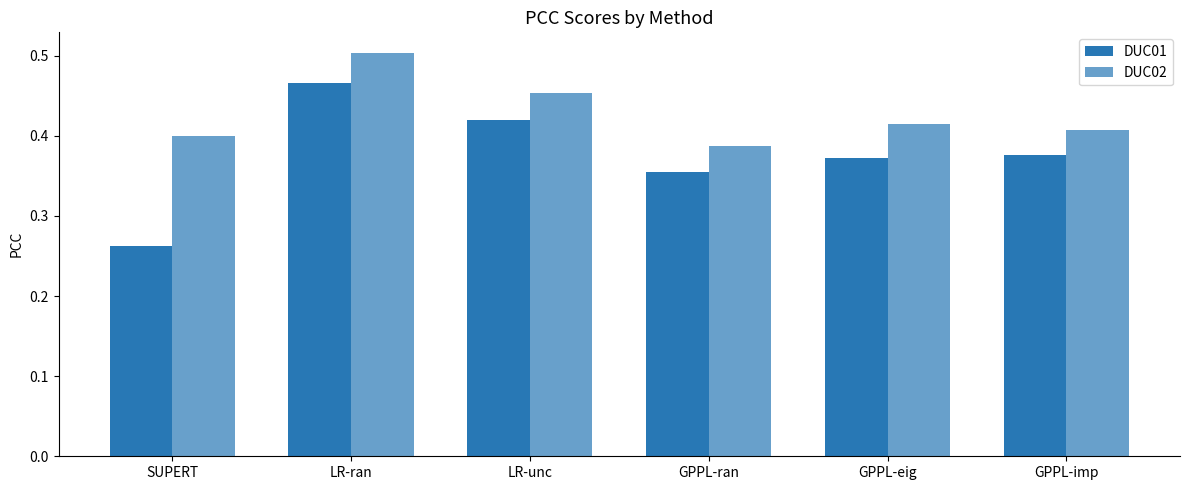

What is the maximum value for DUC02?

0.5